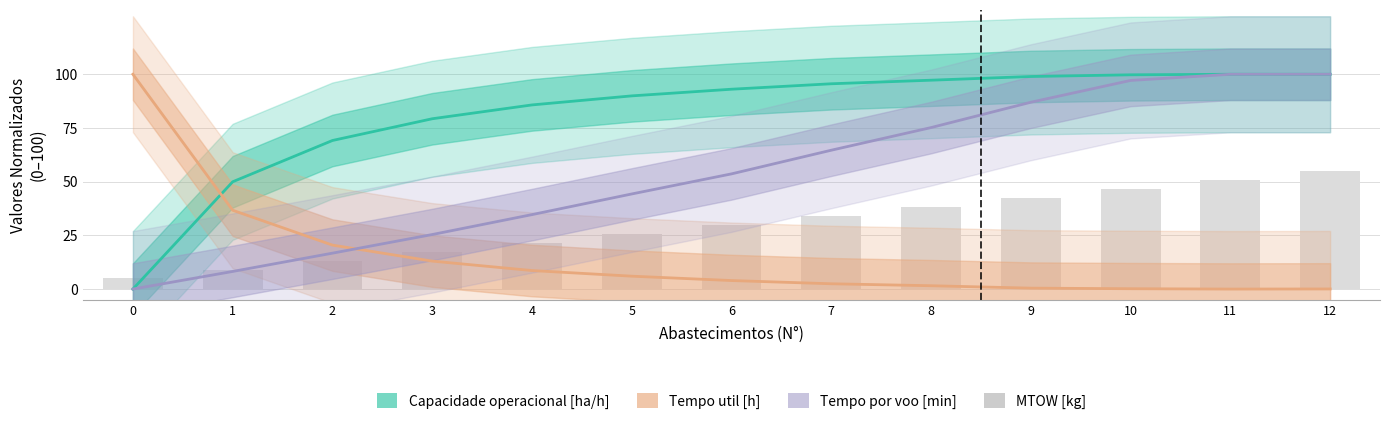

Which category has the lowest value in the Tempo util [h] series?

11